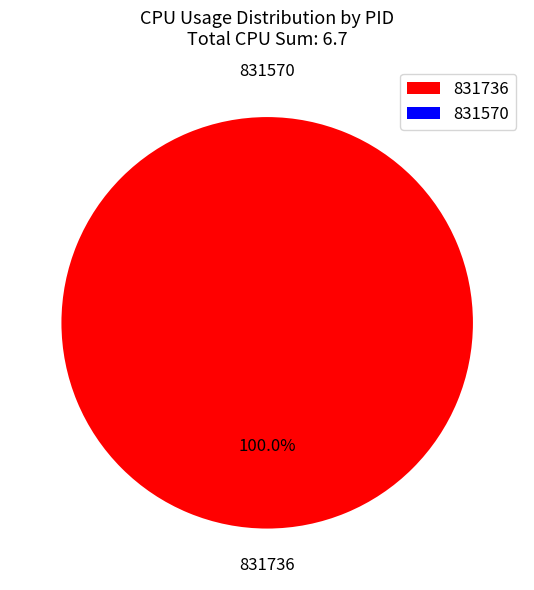

To the nearest percent, what portion does 831736 represent?

100%